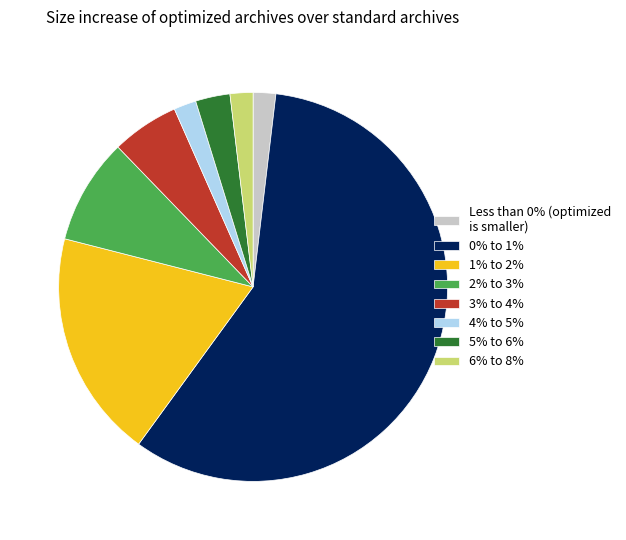

How many slices are in this pie chart?

8